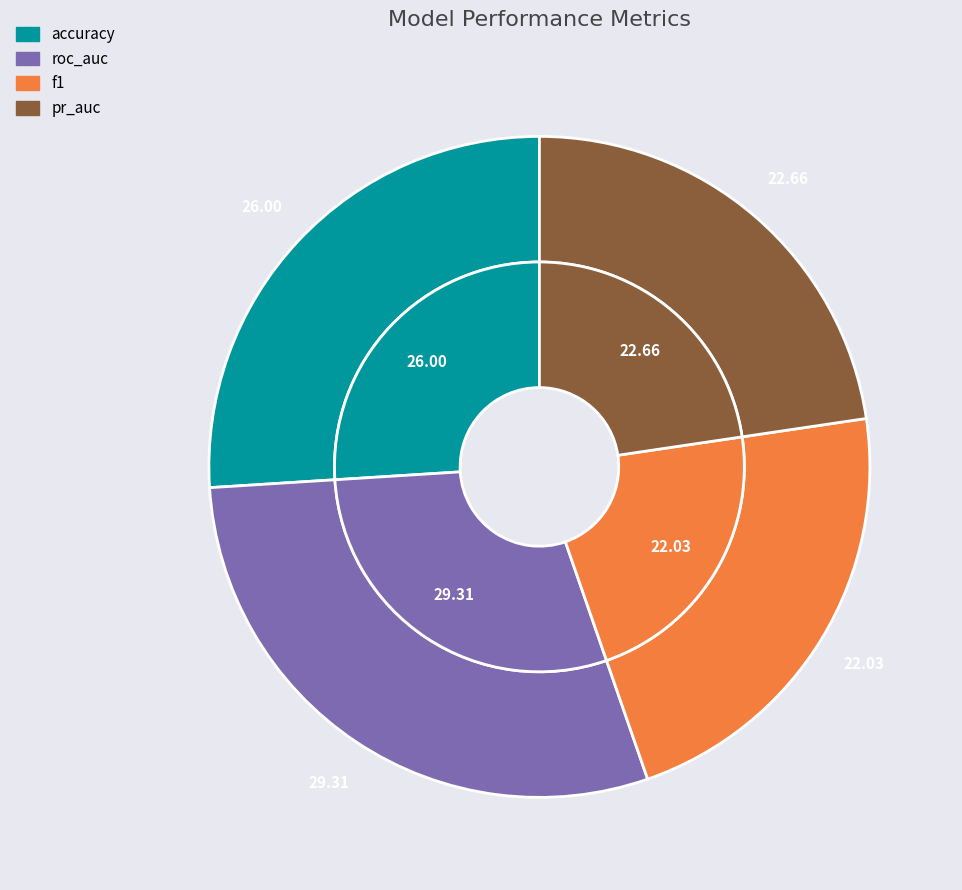

Rank the categories by value from lowest to highest.

f1, pr_auc, accuracy, roc_auc